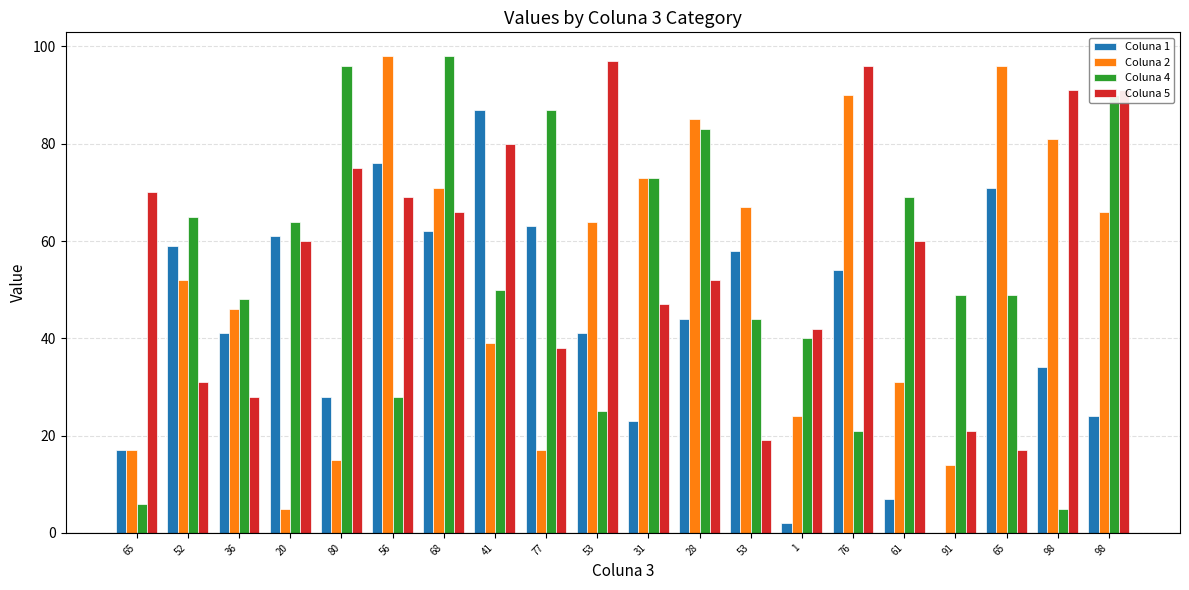

Is it true that Coluna 1 equals 4 at 61?

False